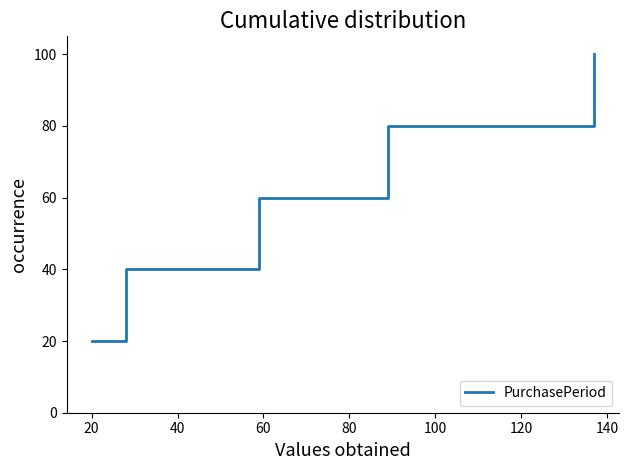

Count the number of data series in this chart.

1